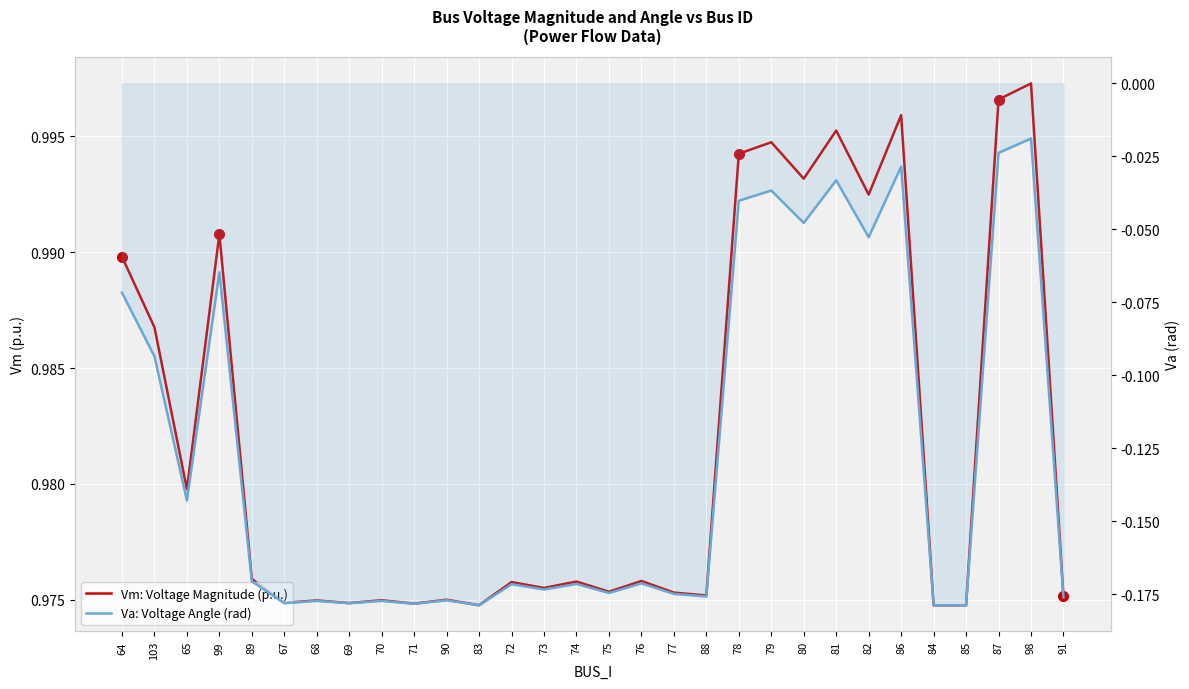

List the labels in order of Va: Voltage Angle (rad) value, largest first.

98, 87, 86, 81, 79, 78, 80, 82, 99, 64, 103, 65, 89, 76, 74, 72, 73, 75, 77, 88, 91, 90, 68, 70, 67, 69, 71, 83, 84, 85